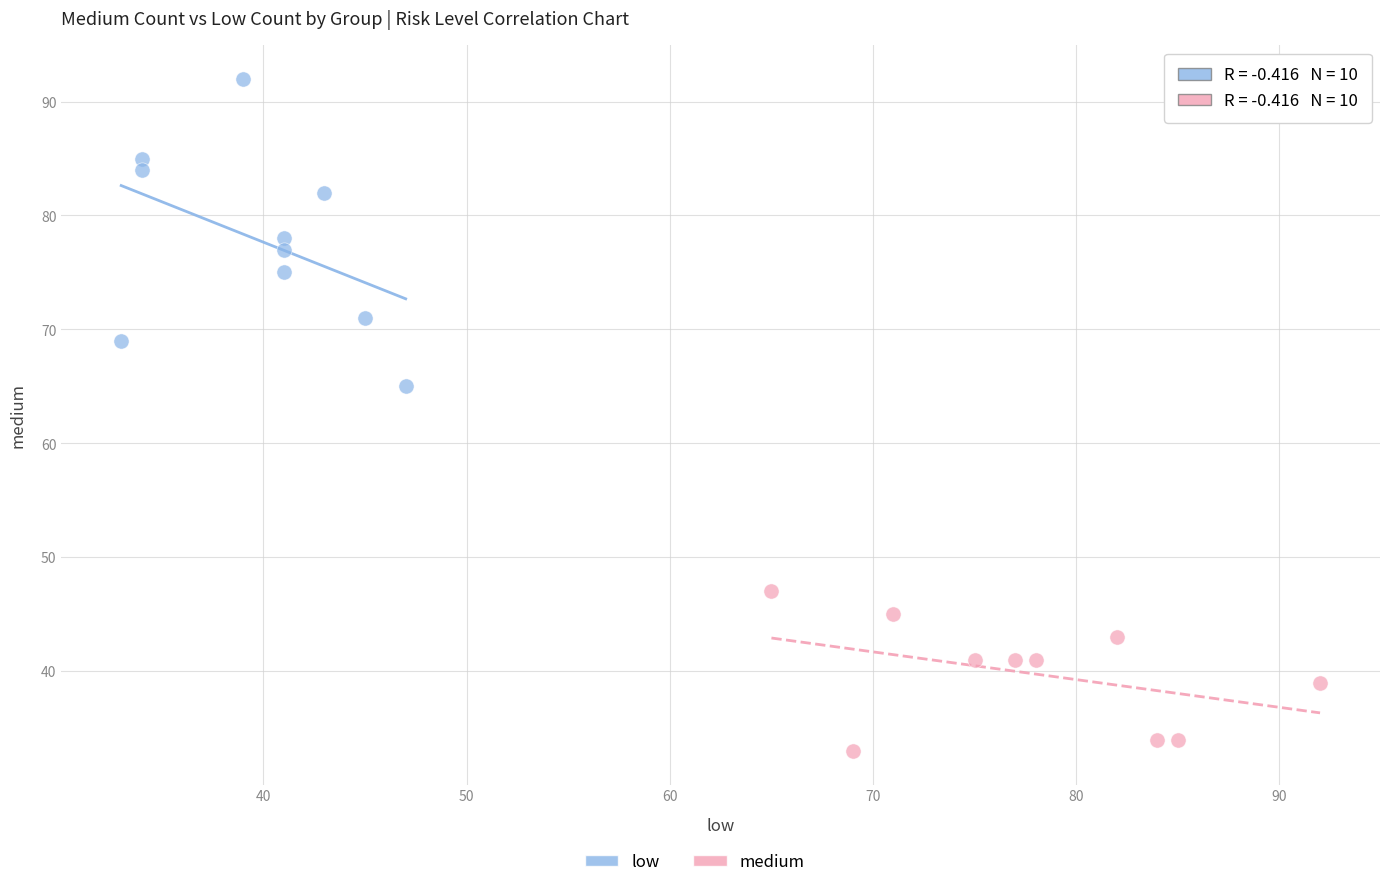

Which series contains the lowest Y value?

medium